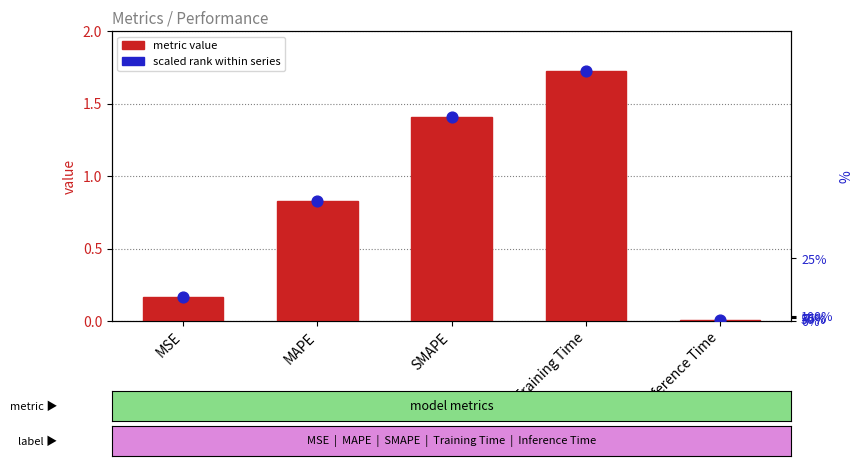

What is the total value across all series at SMAPE?

82.7